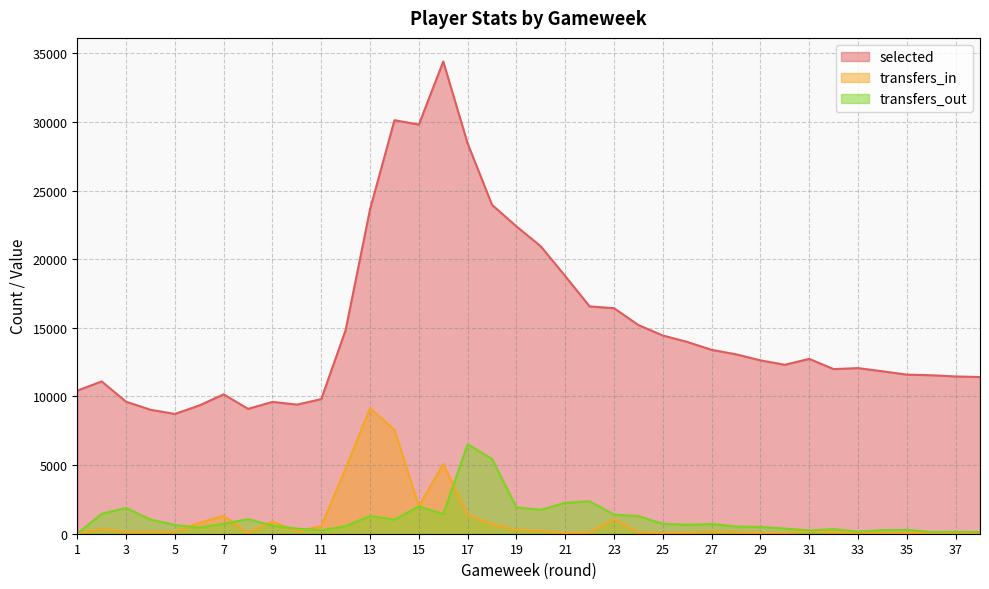

Where is transfers_in nearest to the value 4569?

12